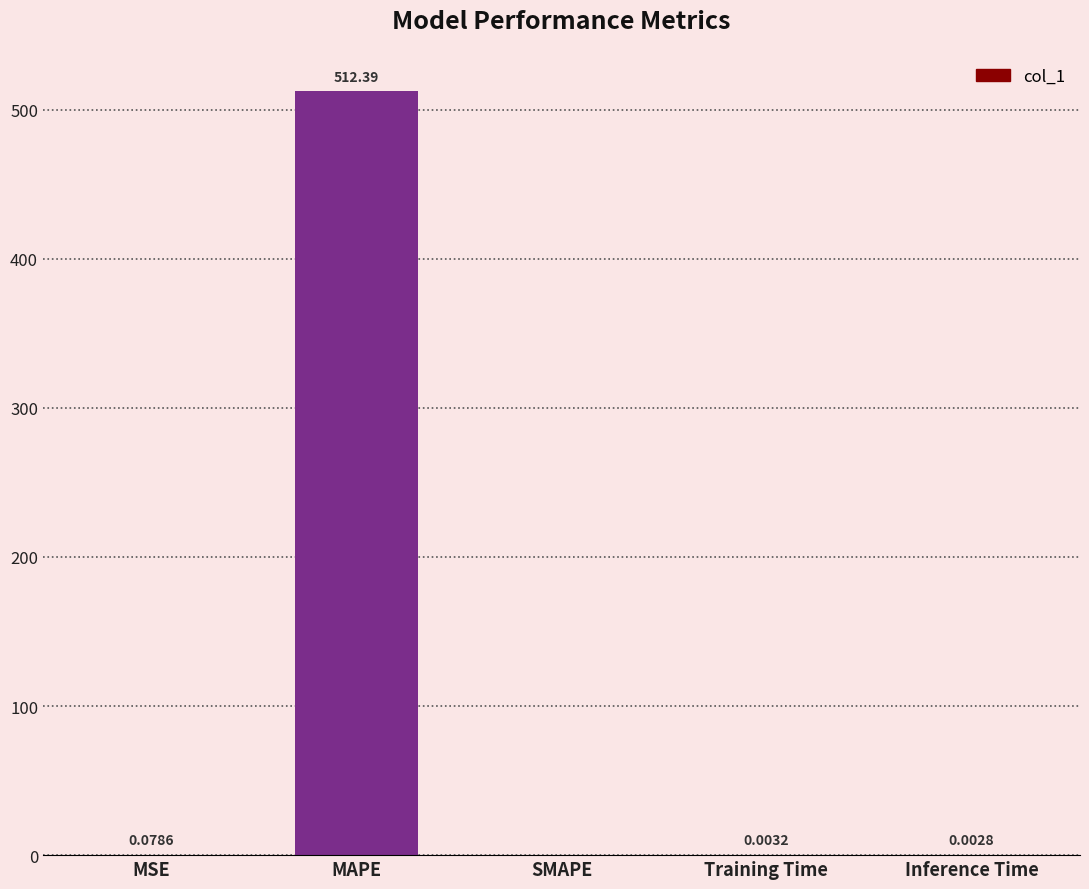

Which label corresponds to the largest value in the chart?

MAPE